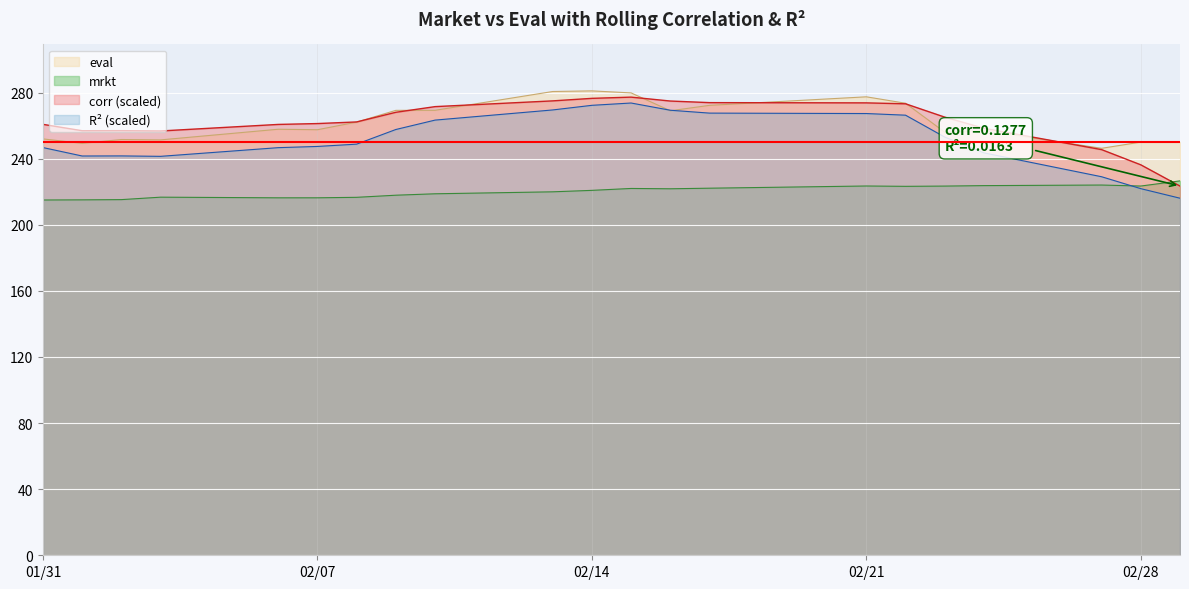

True or false: eval and mrkt cross at least once.

False